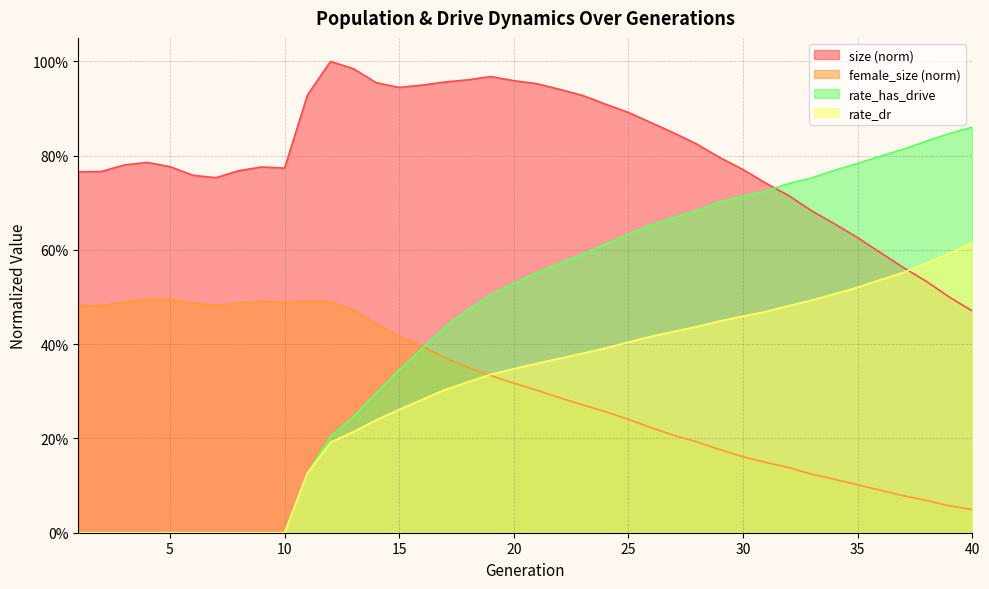

At which label does size reach its peak?

12